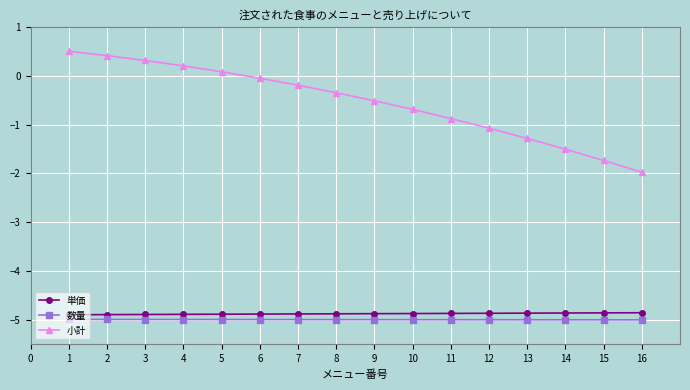

Which series has the largest range (max minus min)?

小計